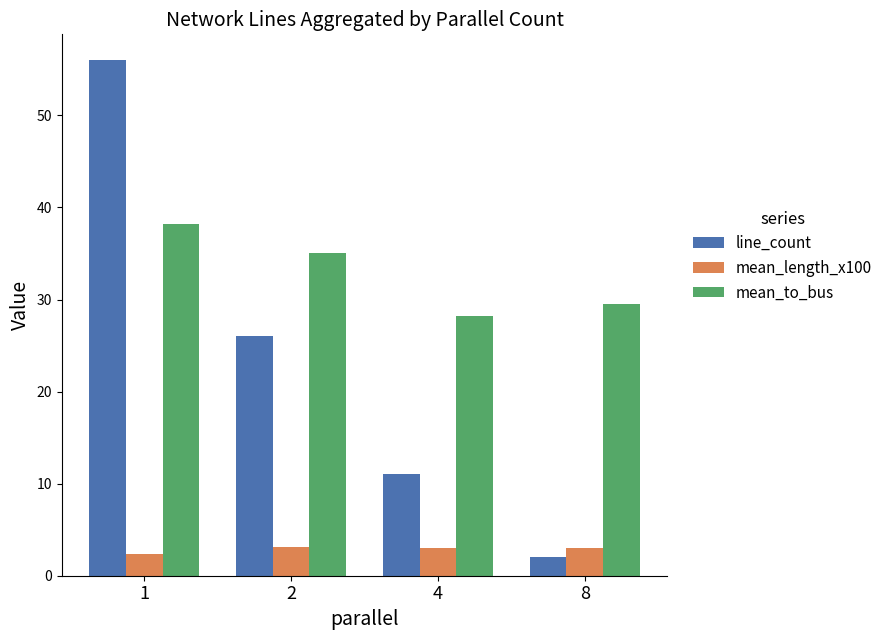

List the series in order of their peak value, lowest first.

mean_length_x100, mean_to_bus, line_count